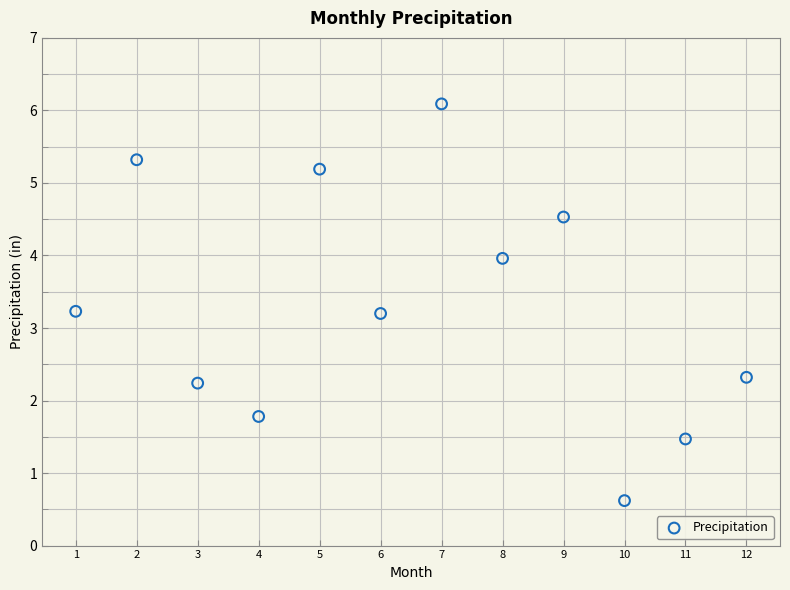

What is the range of X values (max minus min)?

11.0